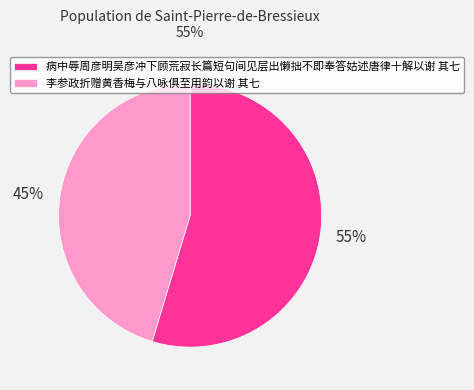

Combined, do 李参政折赠黄香梅与八咏俱至用韵以谢 其七 and 病中辱周彦明吴彦冲下顾荒寂长篇短句间见层出懒拙不即奉答姑述唐律十解以谢 其七 account for over 50%?

Yes